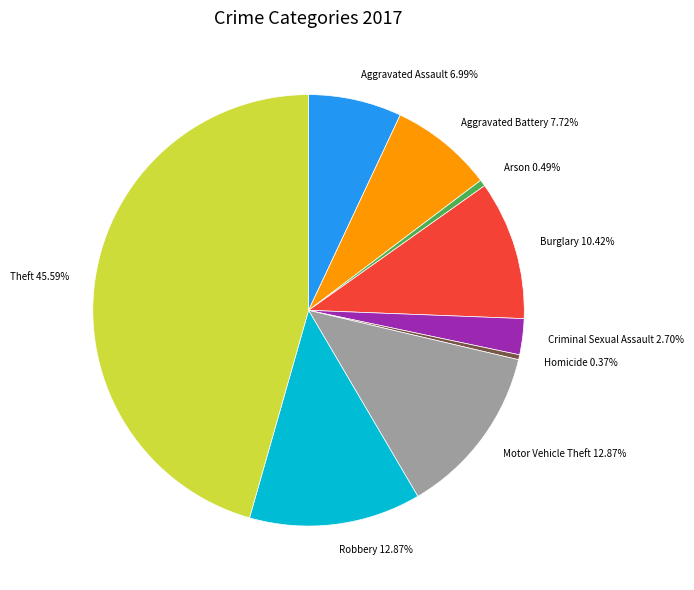

Does any single category account for the majority?

No